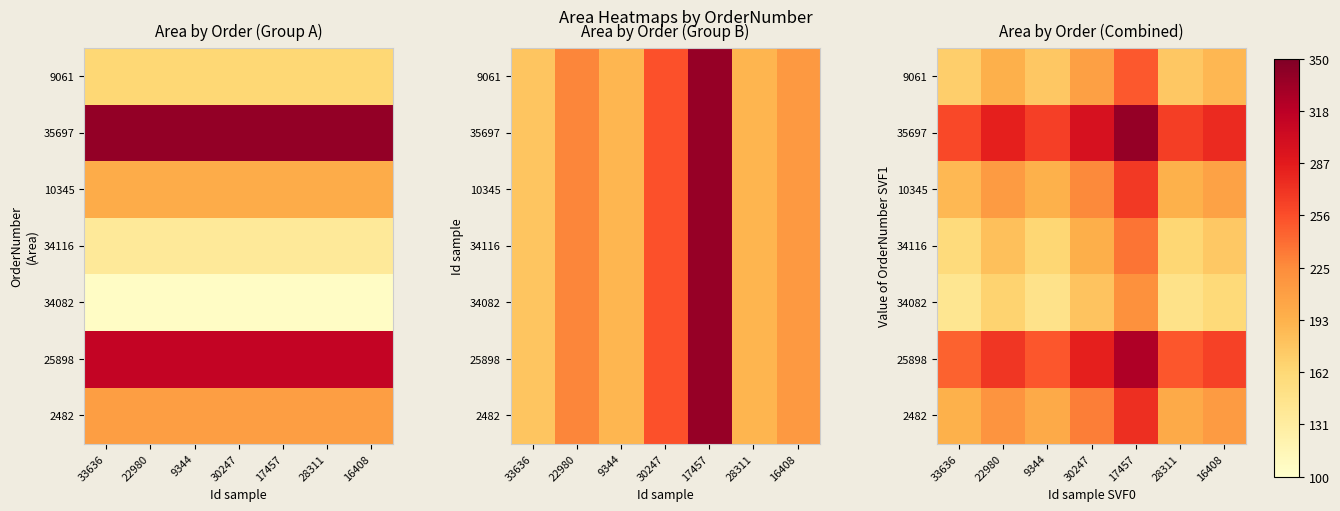

The value of 25898 at 33636 is 246.0. True or false?

True